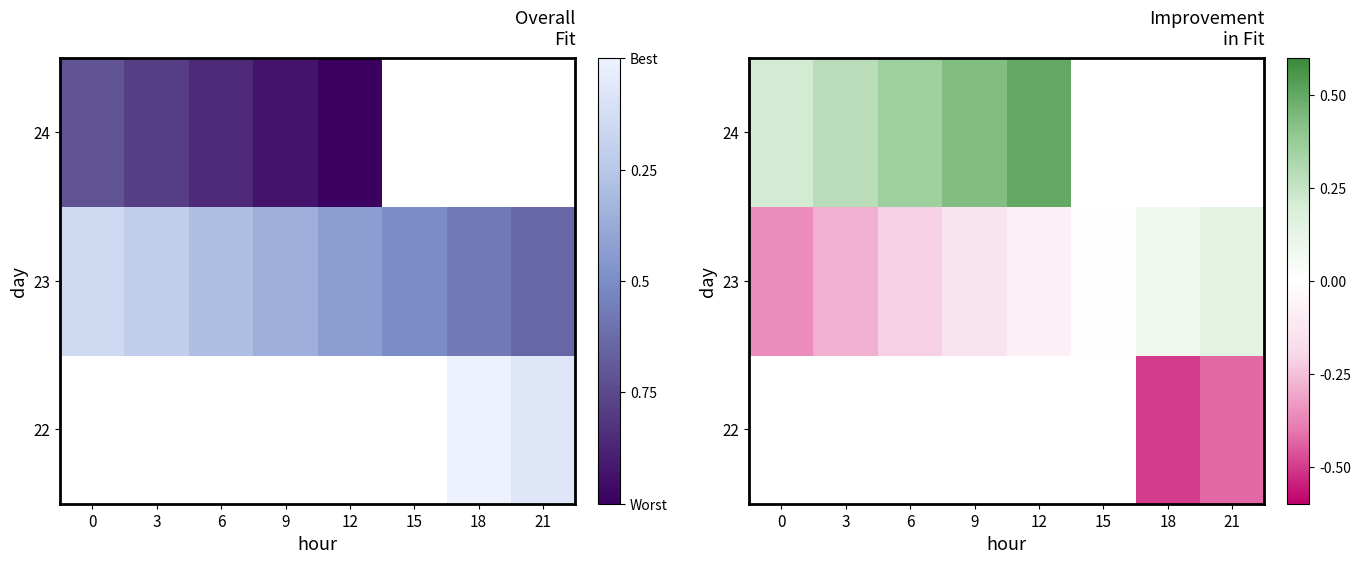

What is the greatest value displayed?

0.5